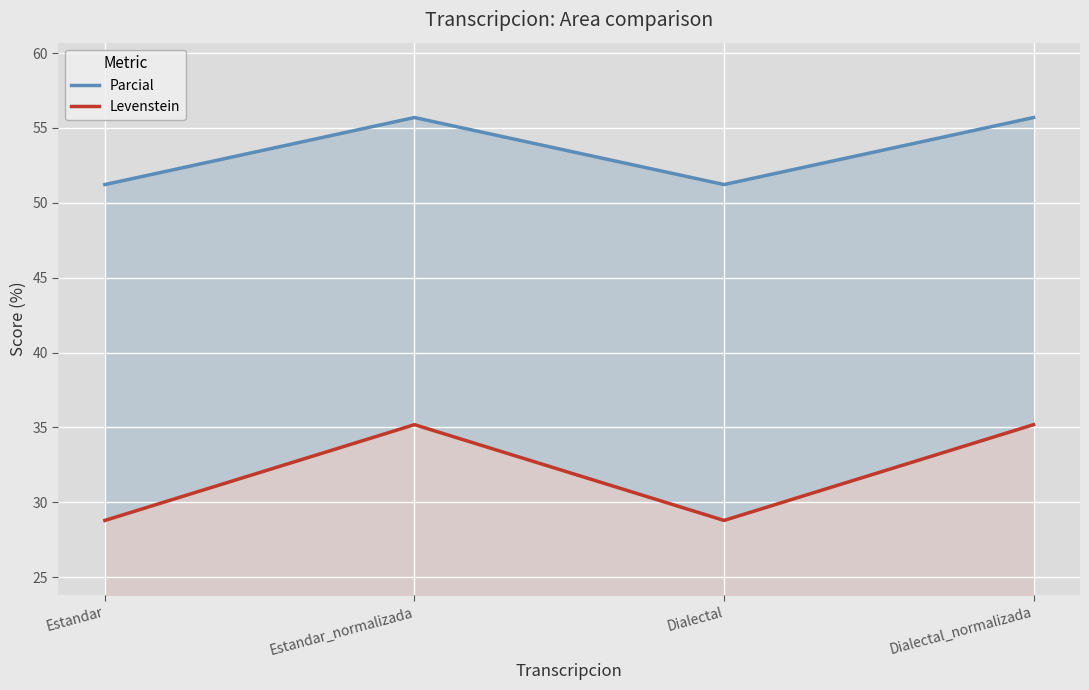

True or false: Levenstein and Parcial cross at least once.

False